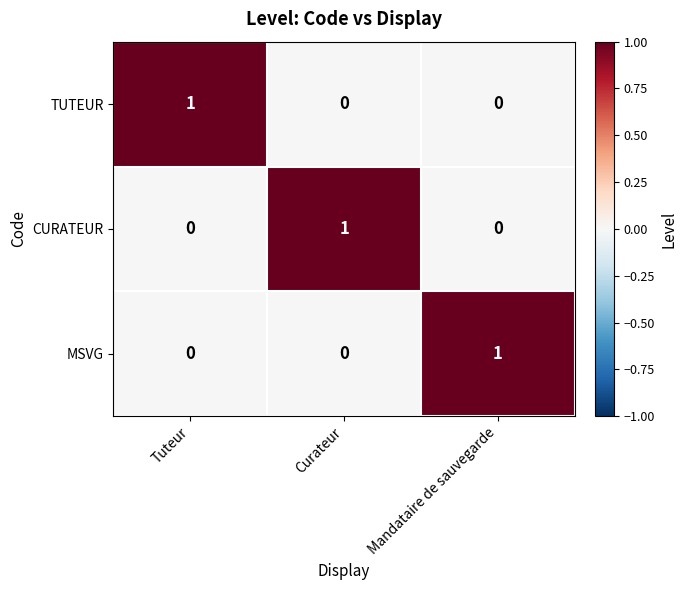

Is it true that MSVG equals 0 at Curateur?

True